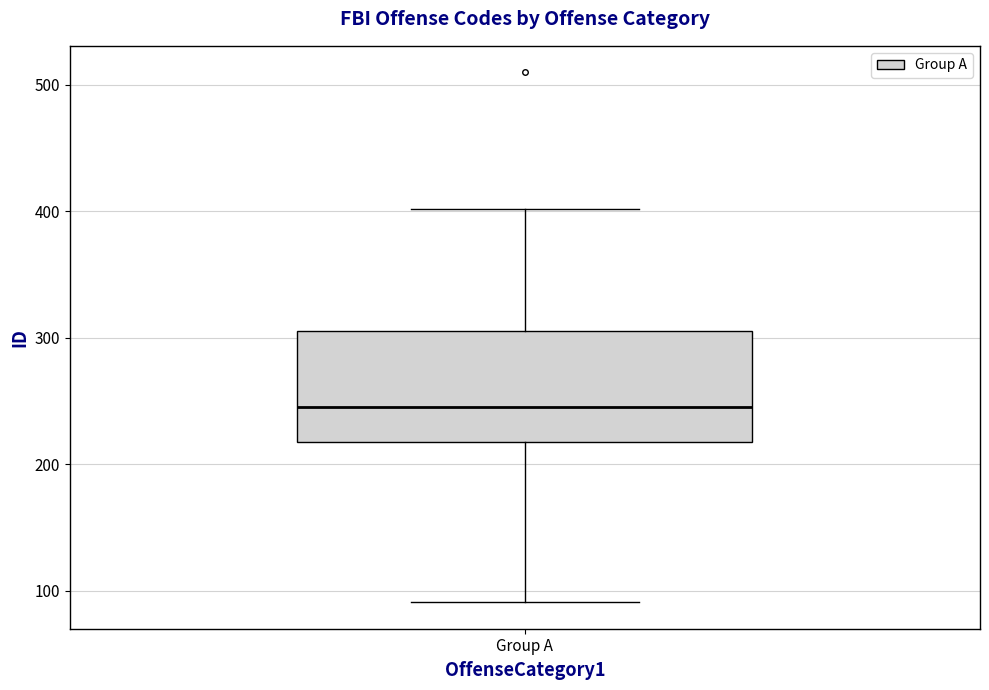

Read this box plot against the y-axis: the position of the median line, the range covered by the box, and the ends of both whiskers. The values are not printed on the chart, so give them approximately, as read against the axis.

median 250, box 220 to 310, whiskers 90 to 400